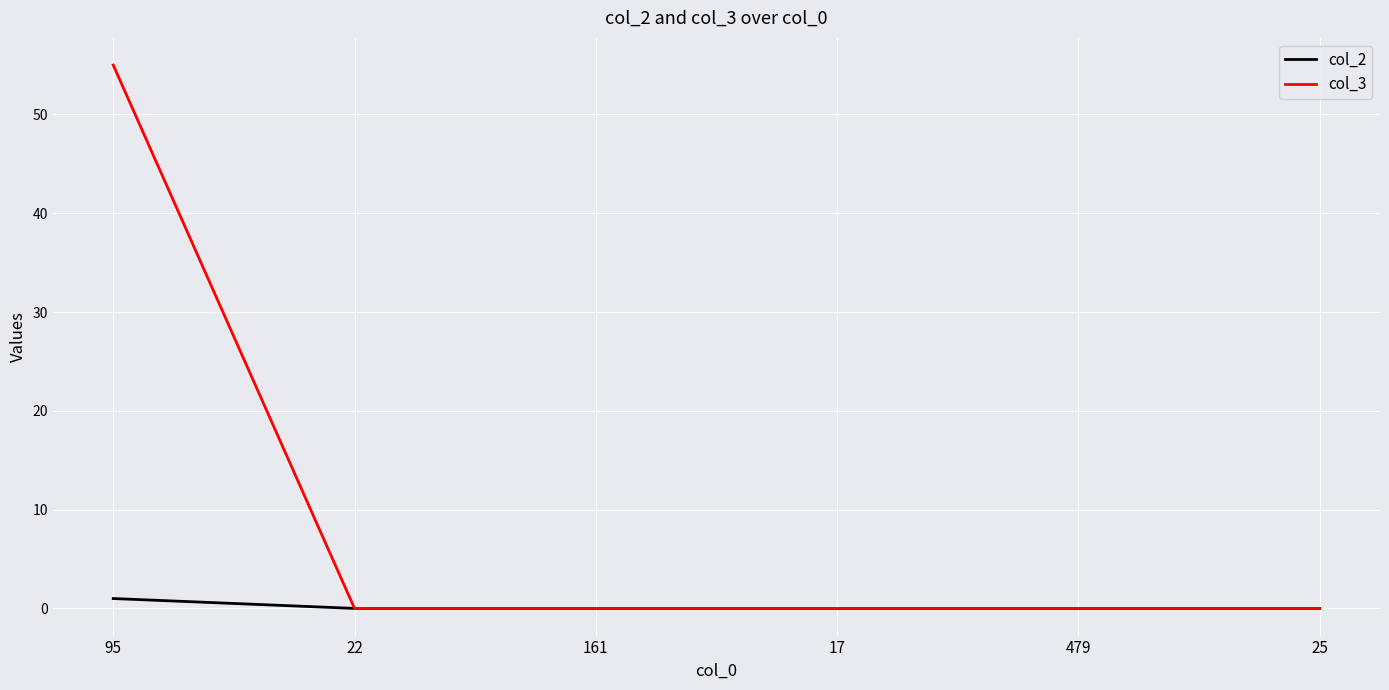

Rank the series by their maximum value, from highest to lowest.

col_3, col_2